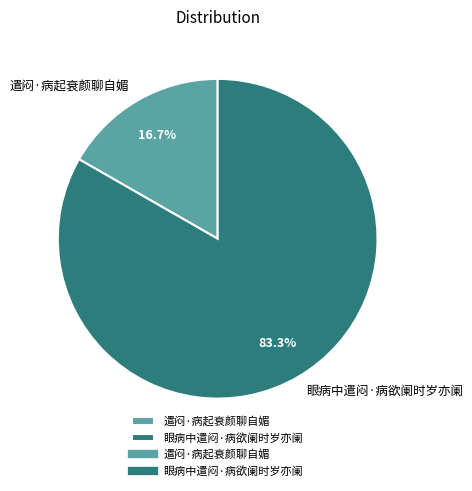

Rank the categories by value from lowest to highest.

遣闷·病起衰颜聊自媚, 眼病中遣闷·病欲阑时岁亦阑